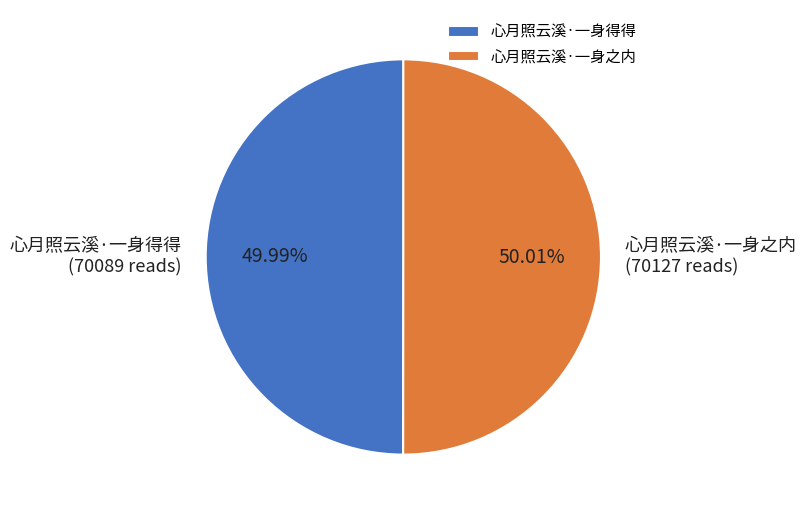

Do 心月照云溪·一身得得 and 心月照云溪·一身之内 together represent more than half of the pie?

Yes